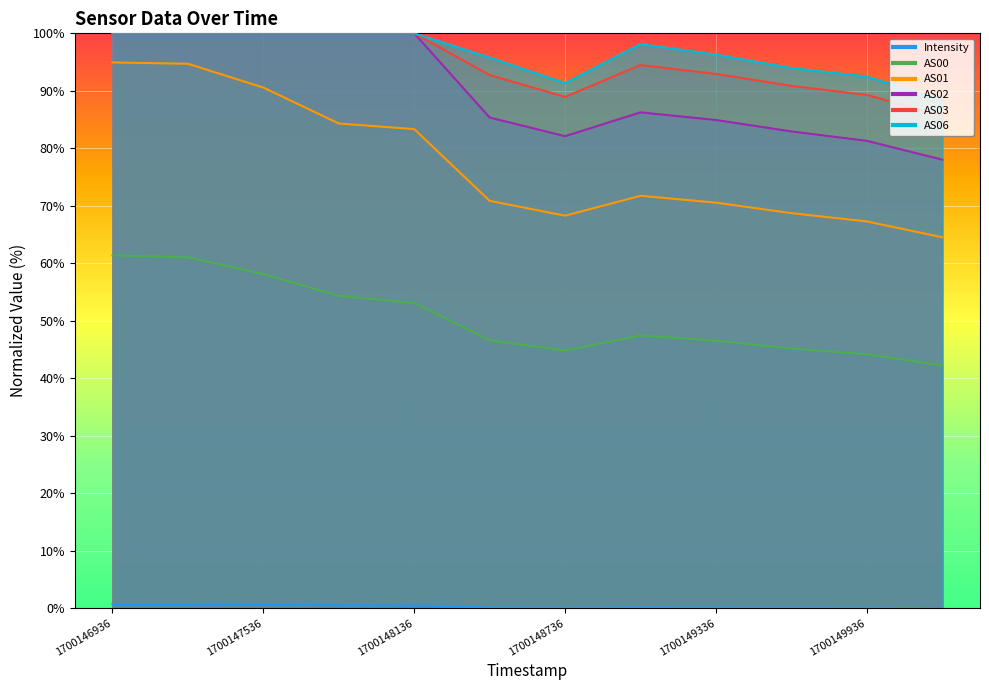

True or false: AS06 and AS00 cross at least once.

False